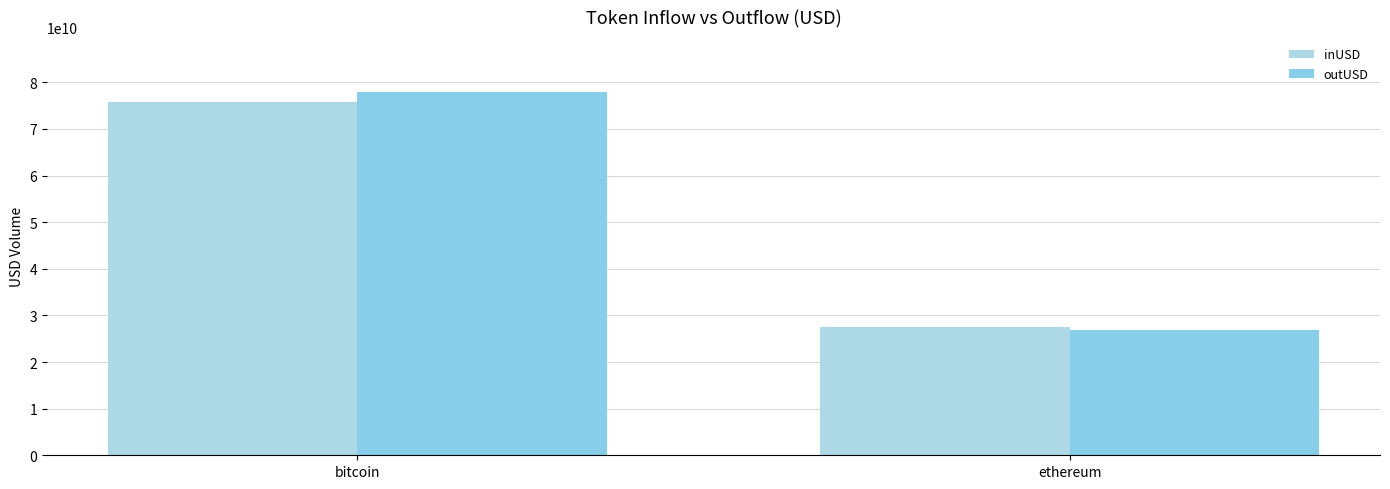

Which label corresponds to the largest value in the chart?

bitcoin